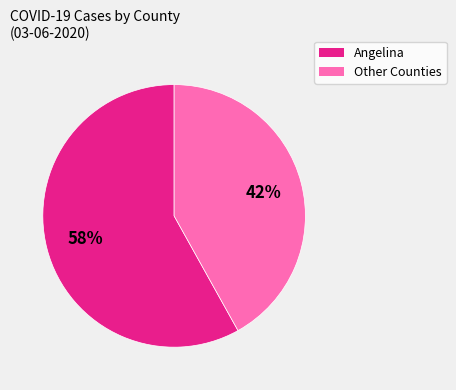

Is there a majority slice in this chart?

Yes